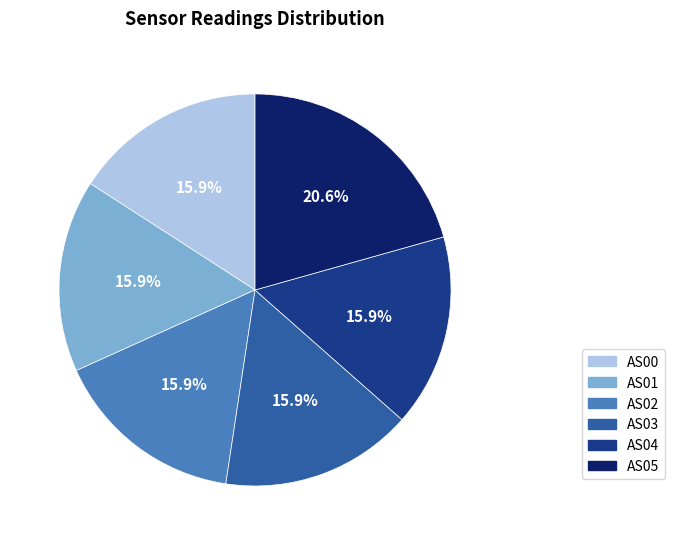

Is there any slice that represents more than half of the pie?

No